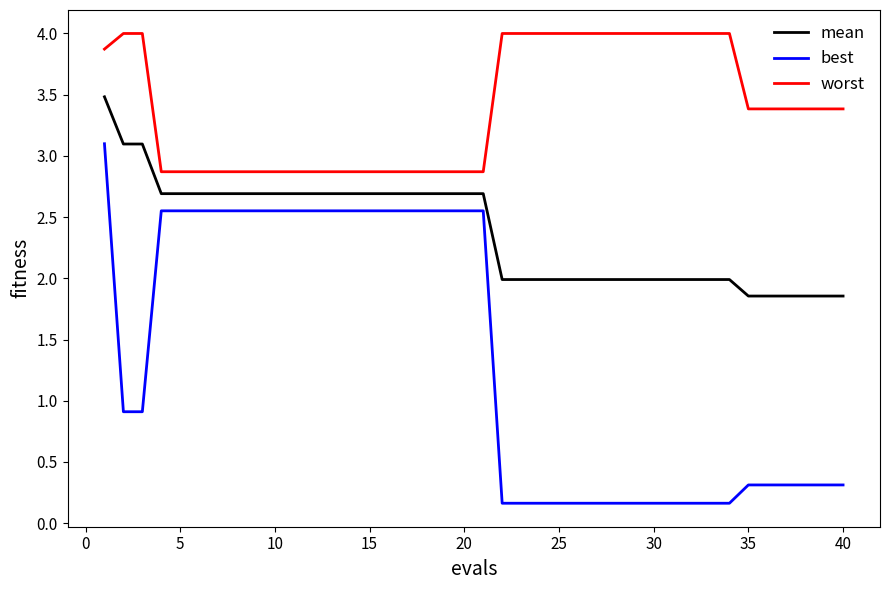

What is the difference between the maximum and minimum values in the worst series?

1.1